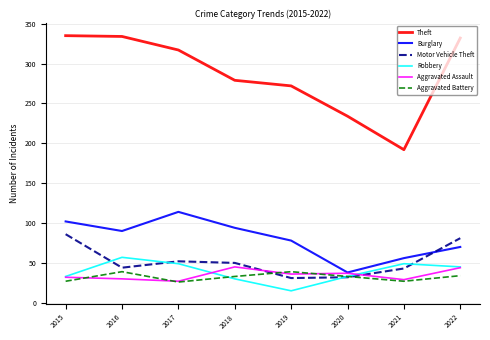

How many lines are shown in the chart?

6